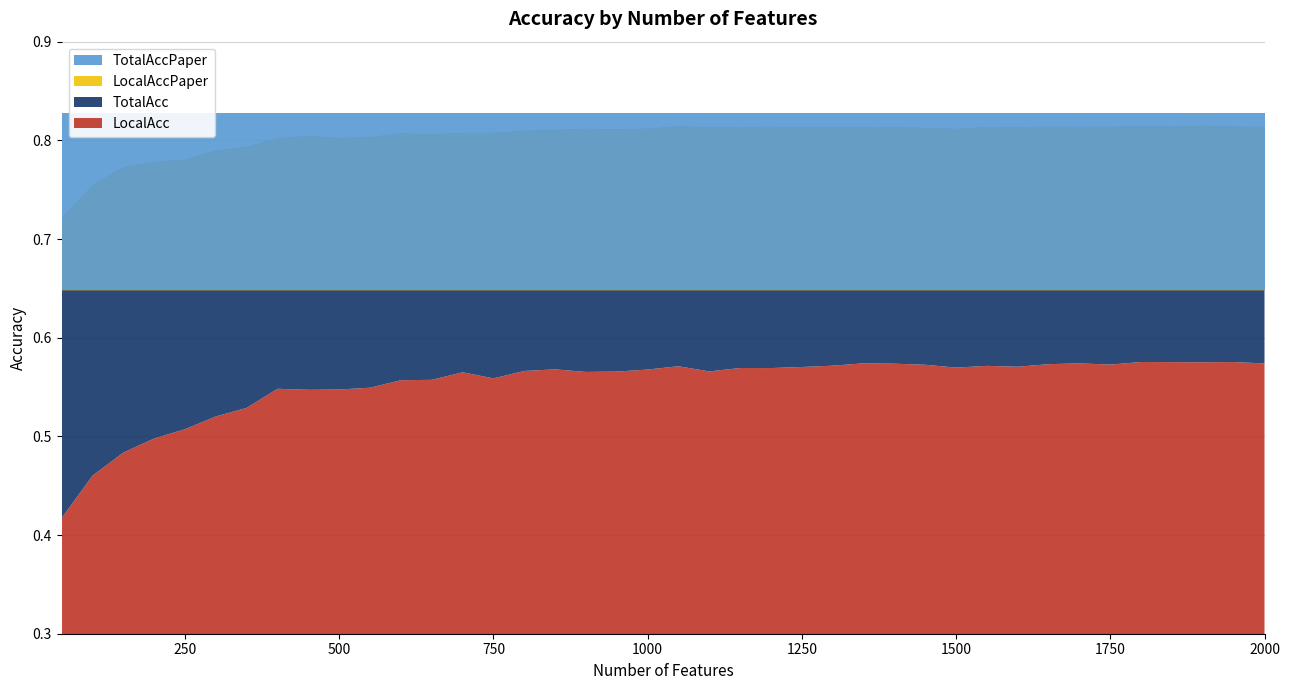

Reading left to right, extract all data points from this chart.

LocalAcc: 0.4	0.5	0.5	0.5	0.5	0.5	0.5	0.5	0.5	0.5	0.5	0.6	0.6	0.6	0.6	0.6	0.6	0.6	0.6	0.6	0.6	0.6	0.6	0.6	0.6	0.6	0.6	0.6	0.6	0.6	0.6	0.6	0.6	0.6	0.6	0.6	0.6	0.6	0.6	0.6
TotalAcc: 0.7	0.8	0.8	0.8	0.8	0.8	0.8	0.8	0.8	0.8	0.8	0.8	0.8	0.8	0.8	0.8	0.8	0.8	0.8	0.8	0.8	0.8	0.8	0.8	0.8	0.8	0.8	0.8	0.8	0.8	0.8	0.8	0.8	0.8	0.8	0.8	0.8	0.8	0.8	0.8
LocalAccPaper: 0.6	0.6	0.6	0.6	0.6	0.6	0.6	0.6	0.6	0.6	0.6	0.6	0.6	0.6	0.6	0.6	0.6	0.6	0.6	0.6	0.6	0.6	0.6	0.6	0.6	0.6	0.6	0.6	0.6	0.6	0.6	0.6	0.6	0.6	0.6	0.6	0.6	0.6	0.6	0.6
TotalAccPaper: 0.8	0.8	0.8	0.8	0.8	0.8	0.8	0.8	0.8	0.8	0.8	0.8	0.8	0.8	0.8	0.8	0.8	0.8	0.8	0.8	0.8	0.8	0.8	0.8	0.8	0.8	0.8	0.8	0.8	0.8	0.8	0.8	0.8	0.8	0.8	0.8	0.8	0.8	0.8	0.8